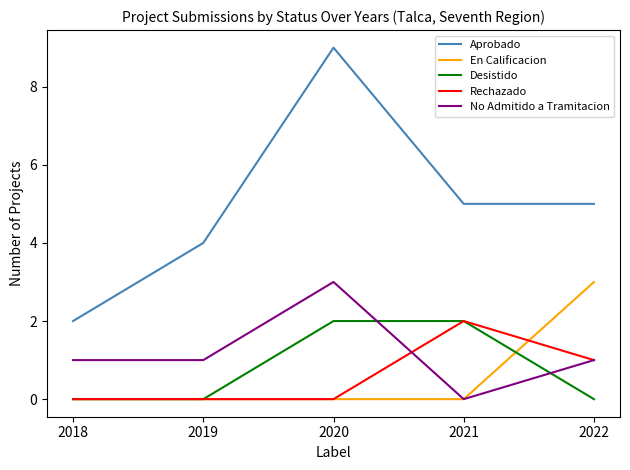

True or false: Desistido has more than 1 points higher than both neighbors.

False